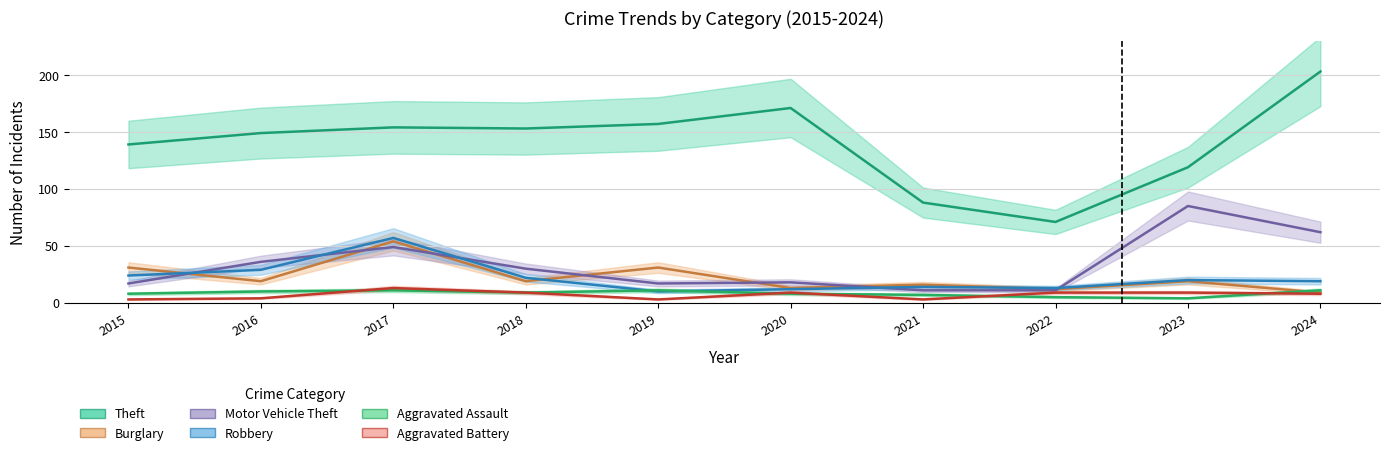

What is the value of the Aggravated Assault point at the 4th from the left?

9